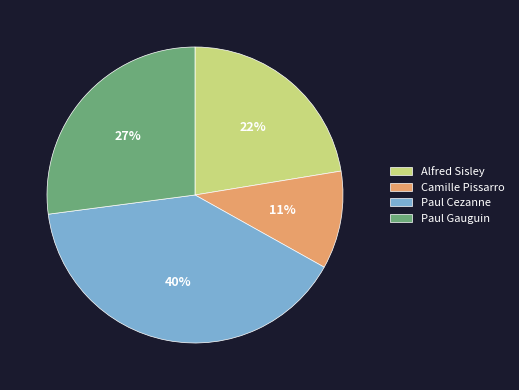

Rank the categories by value from highest to lowest.

Paul Cezanne, Paul Gauguin, Alfred Sisley, Camille Pissarro